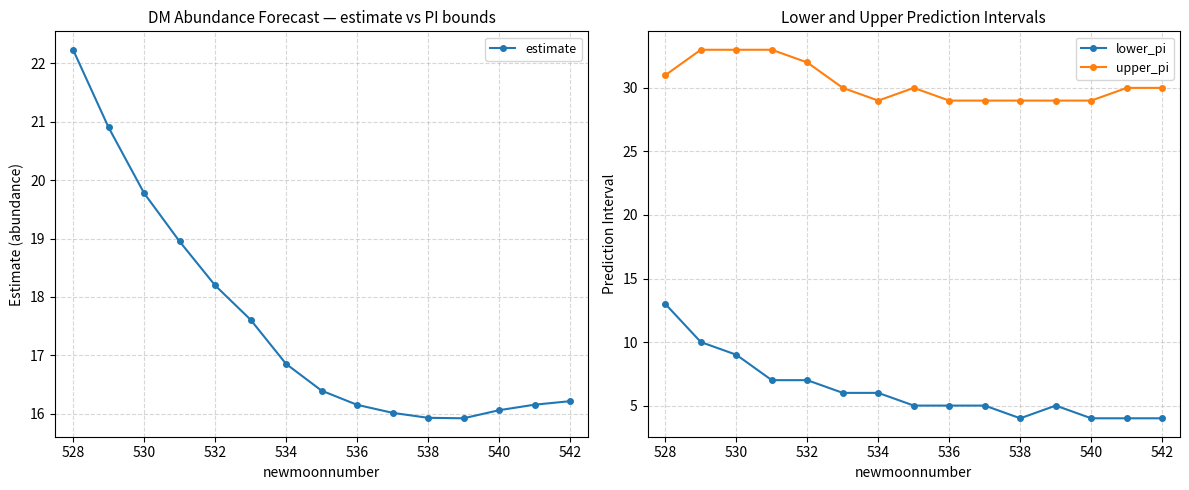

What is the sum of all estimate values?

263.4